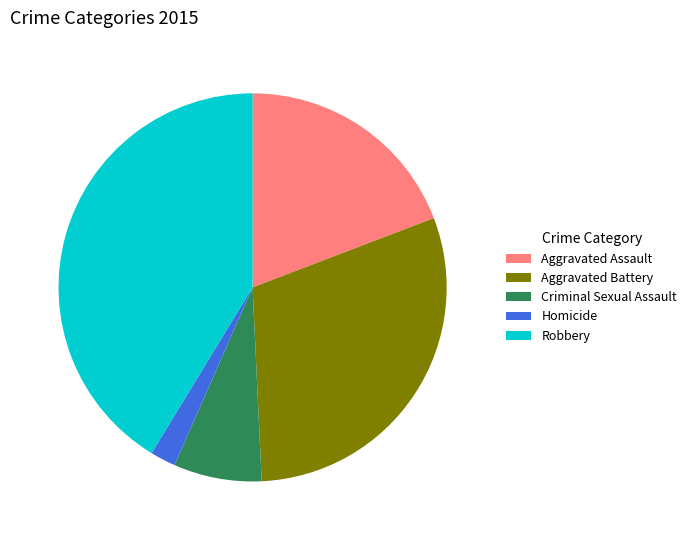

True or false: Criminal Sexual Assault accounts for 14% of the total.

False